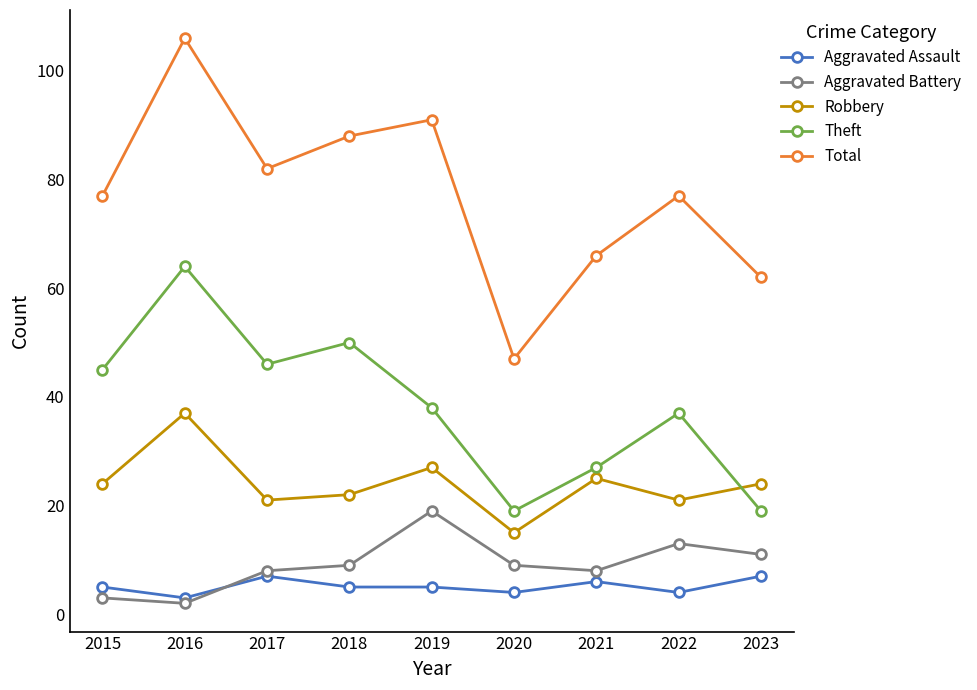

At which category does Robbery reach its first local valley?

2017